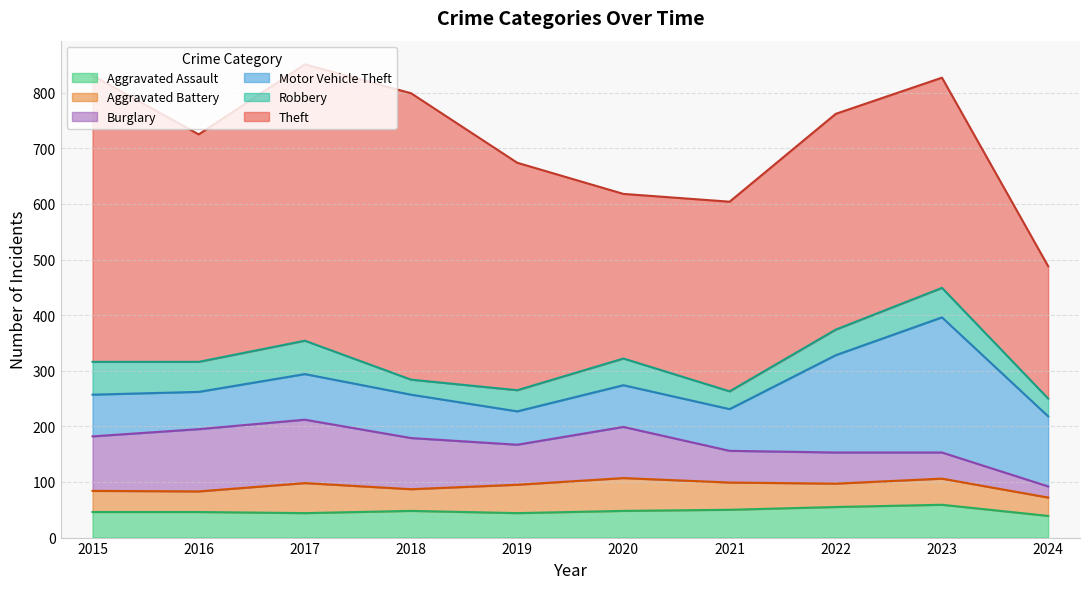

Does the chart have visible grid lines?

Yes